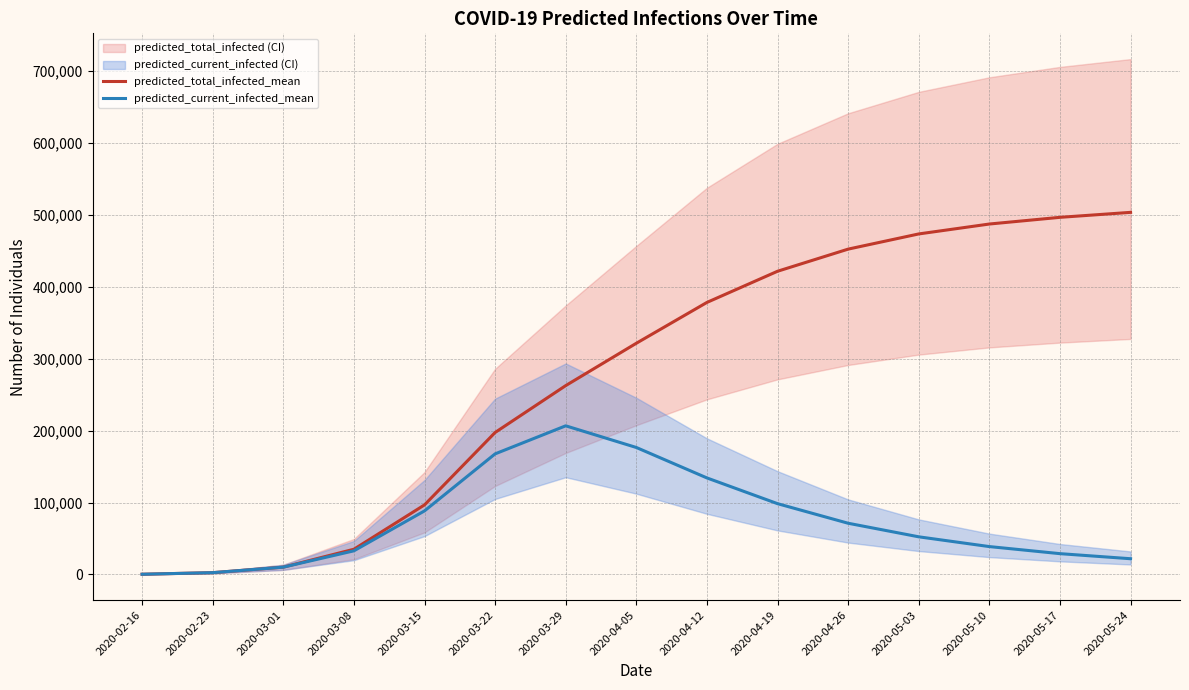

Is it true that predicted_total_infected_mean equals 236473 at 2020-04-12?

False